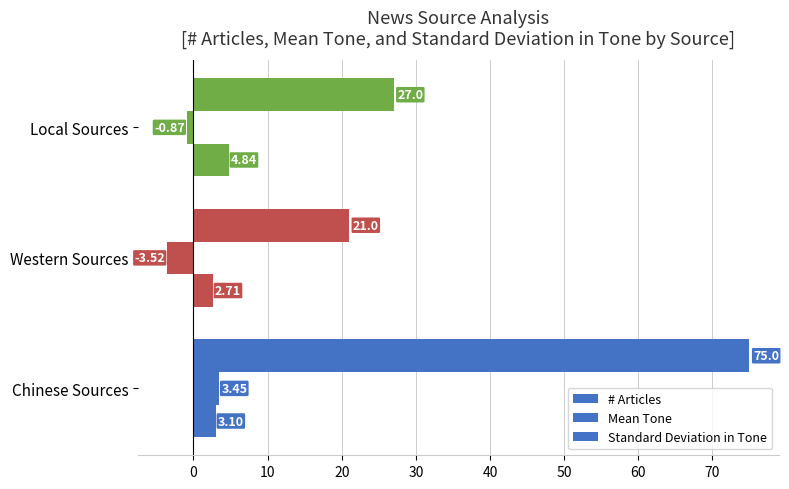

How many series are shown in this chart?

3